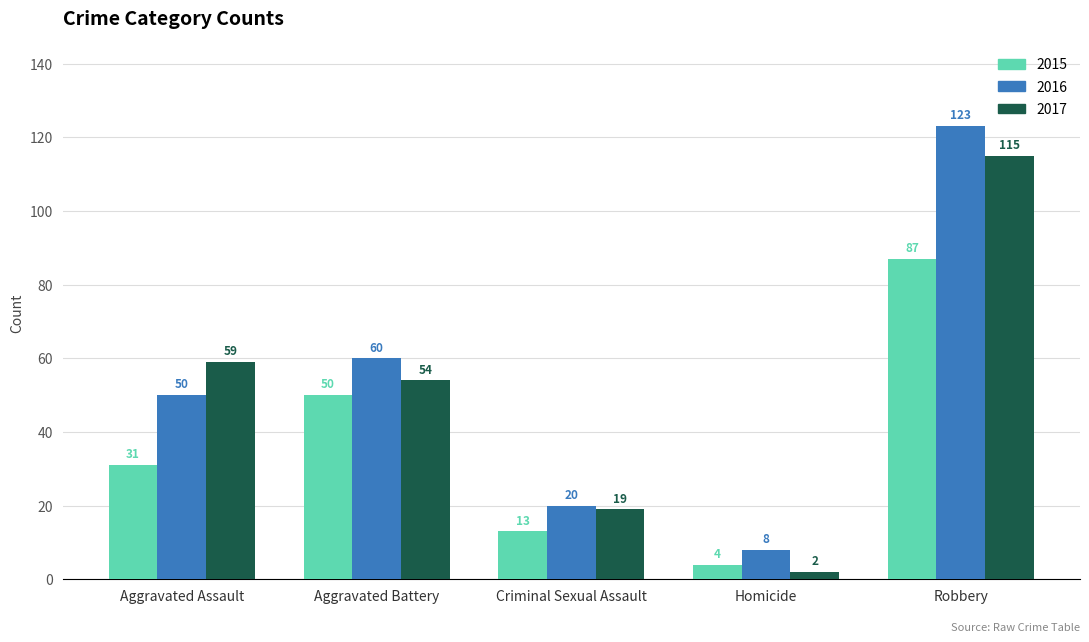

Reading left to right, extract all data points from this chart.

2015: 31	50	13	4	87
2016: 50	60	20	8	123
2017: 59	54	19	2	115